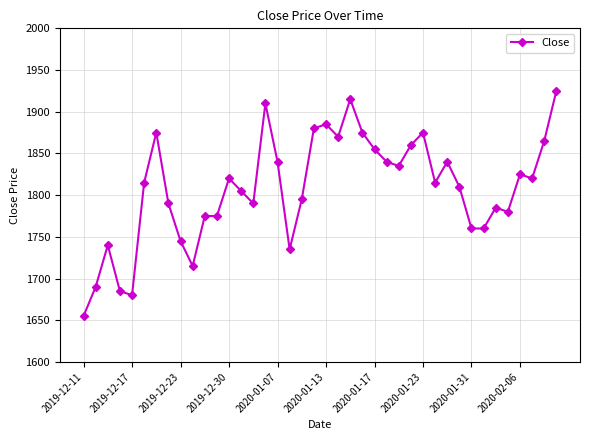

What is the value of the 24th point from the left?

1875